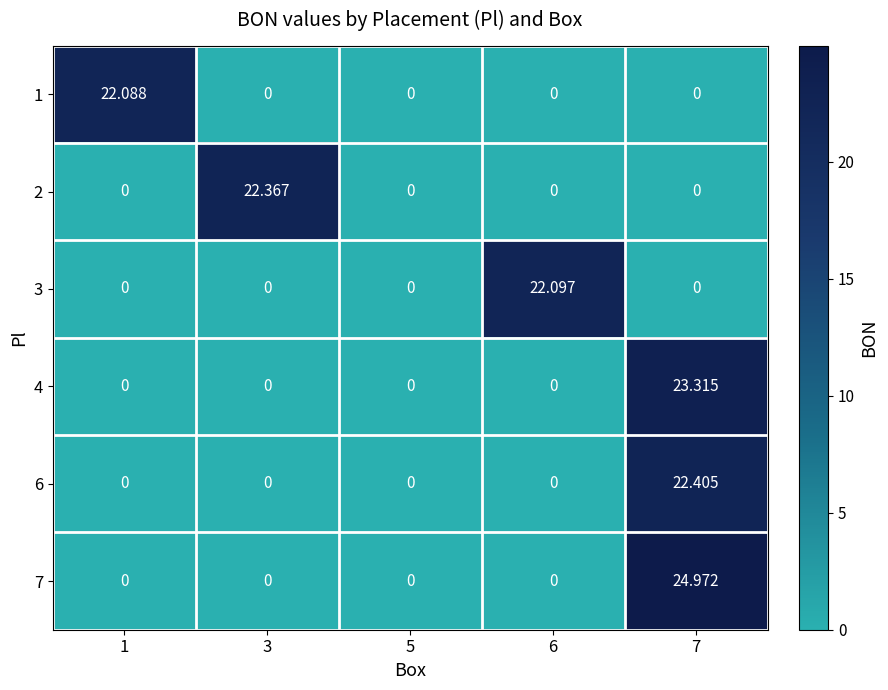

Is the value of 6 at 3 greater than the value of 2 at 3?

No